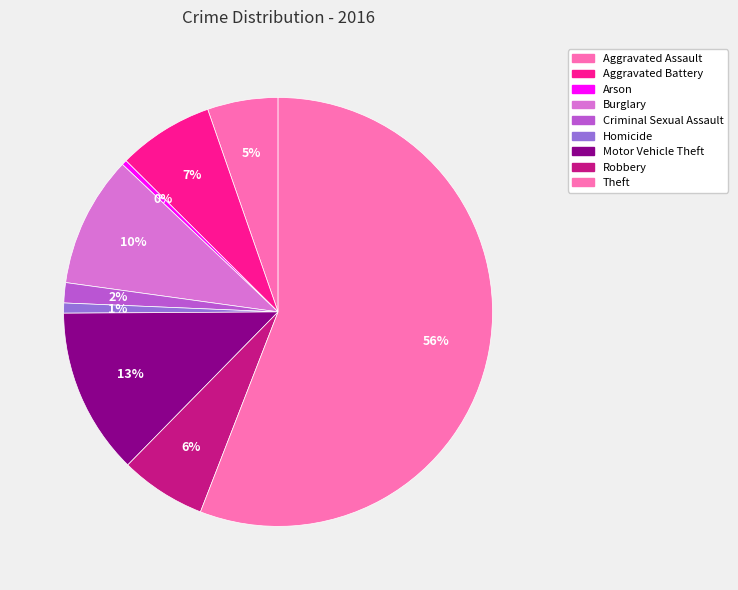

Rank the categories by value from highest to lowest.

Theft, Motor Vehicle Theft, Burglary, Aggravated Battery, Robbery, Aggravated Assault, Criminal Sexual Assault, Homicide, Arson